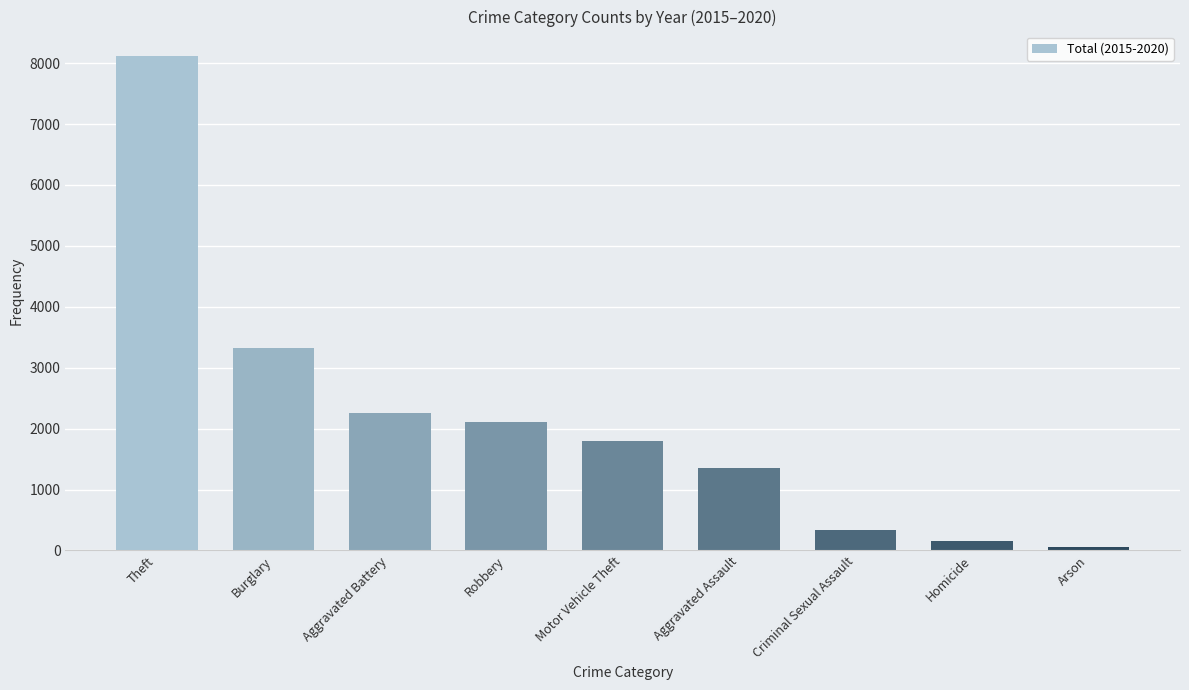

What is the label of the 2nd bar from the left?

Burglary